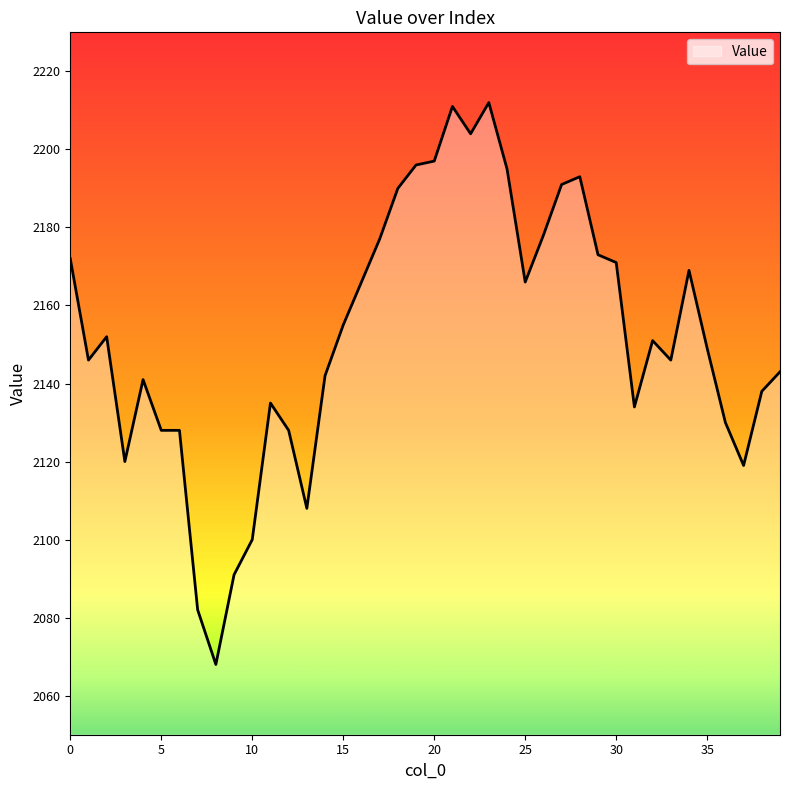

What is the difference between the maximum and minimum values?

144